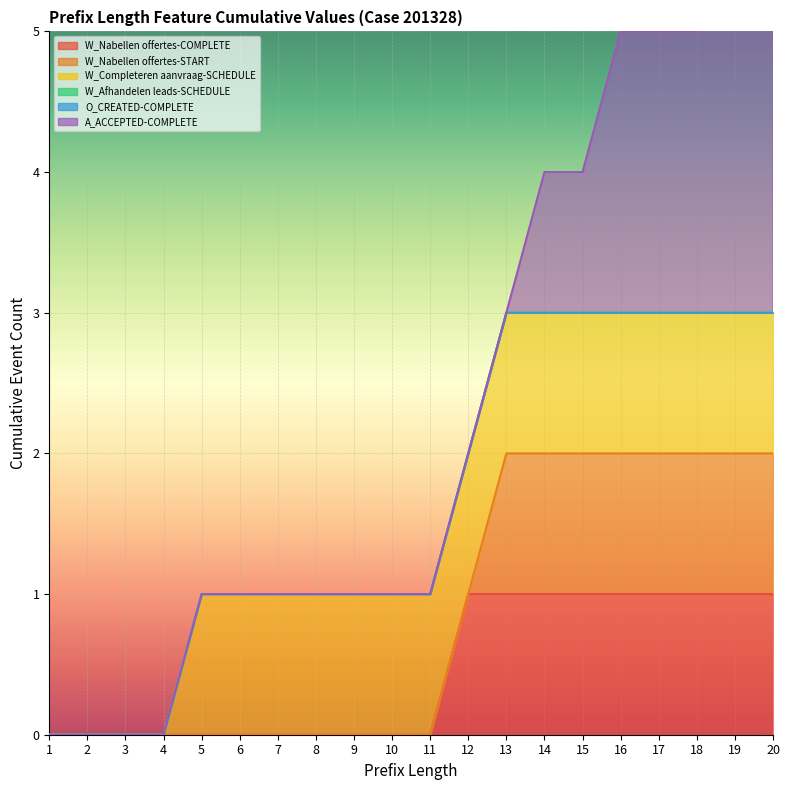

Which series has the largest range (max minus min)?

A_ACCEPTED-COMPLETE